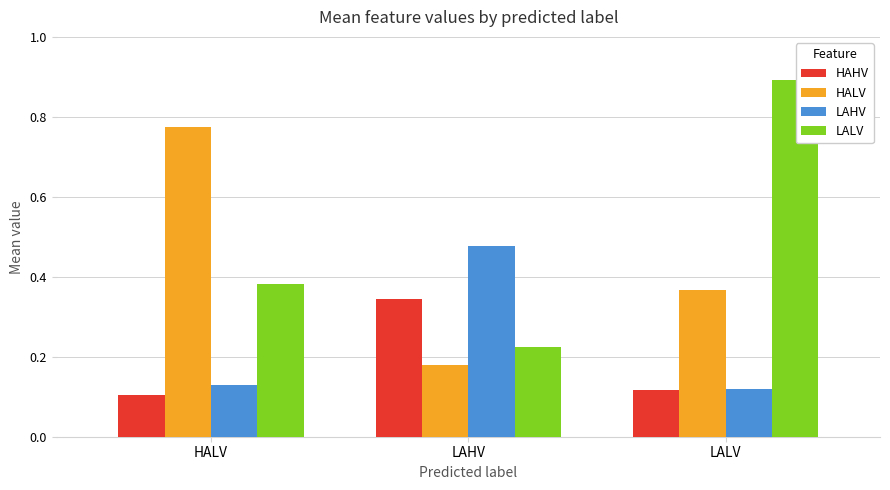

How many groups of bars are there?

3